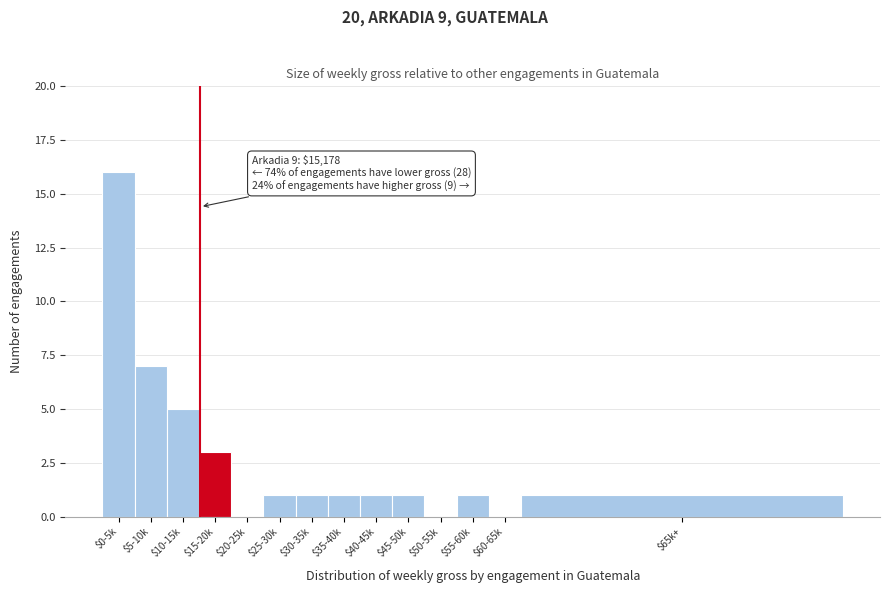

At which label is the value closest to 8?

$5-10k